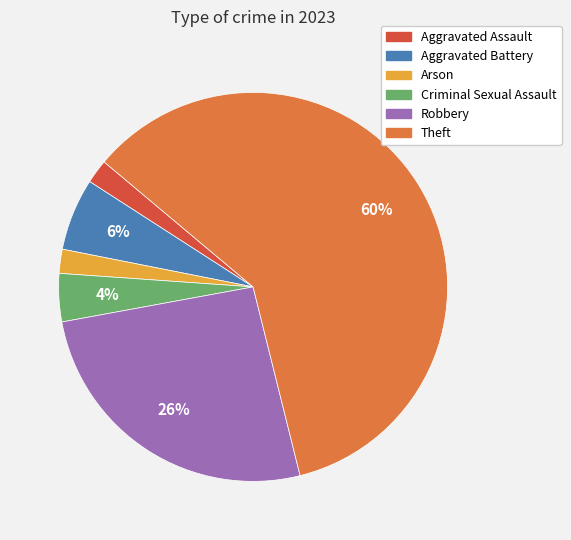

Count the number of slices in the pie.

6